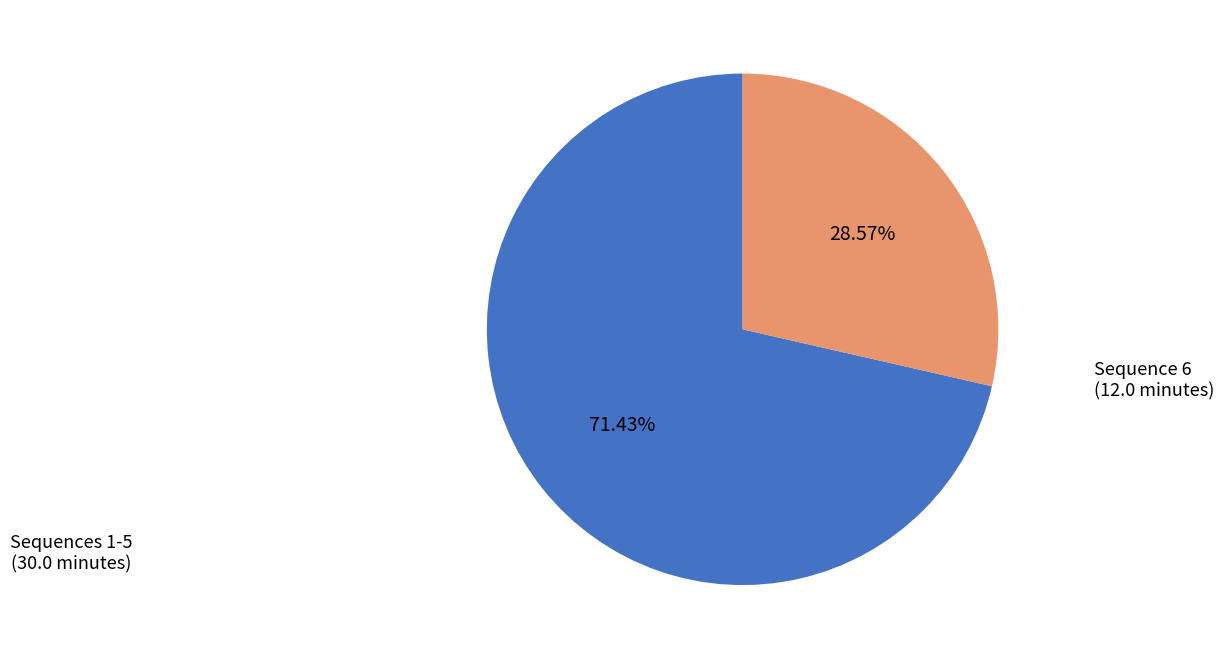

Is there a majority slice in this chart?

Yes